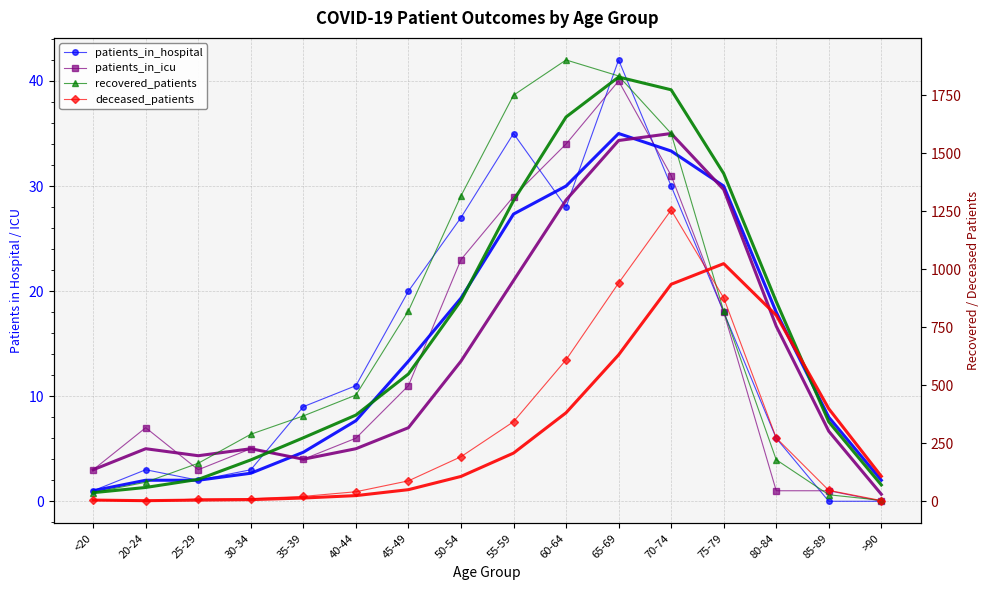

What are all the series names shown in the legend?

patients_in_hospital, patients_in_icu, recovered_patients, deceased_patients